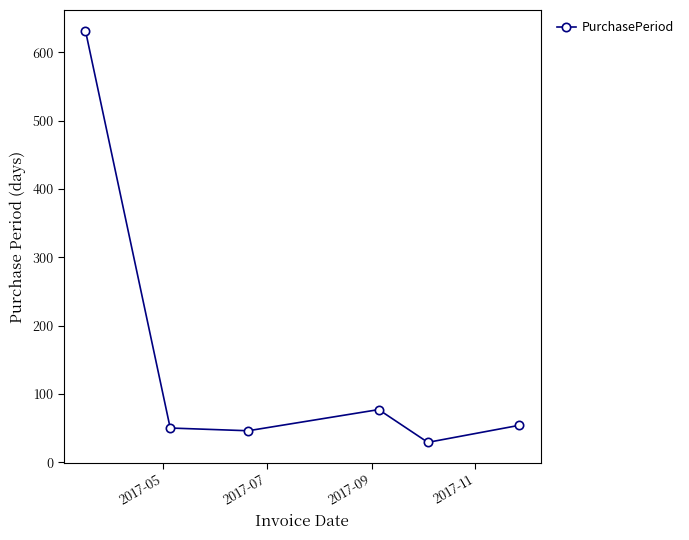

True or false: there are more than 0 points higher than both neighbors.

True